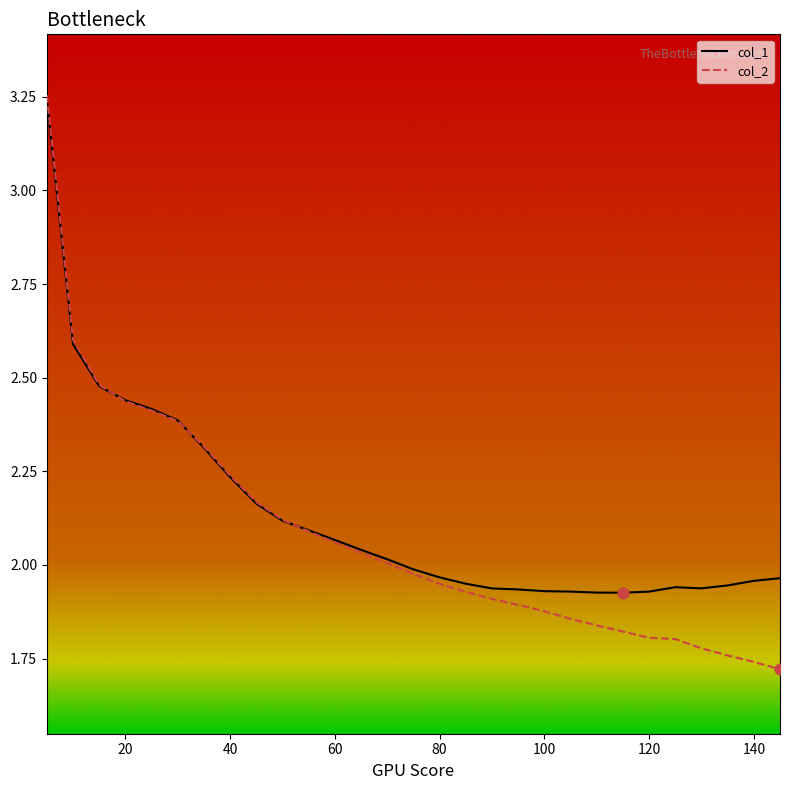

Which series has the largest total across all categories?

col_1